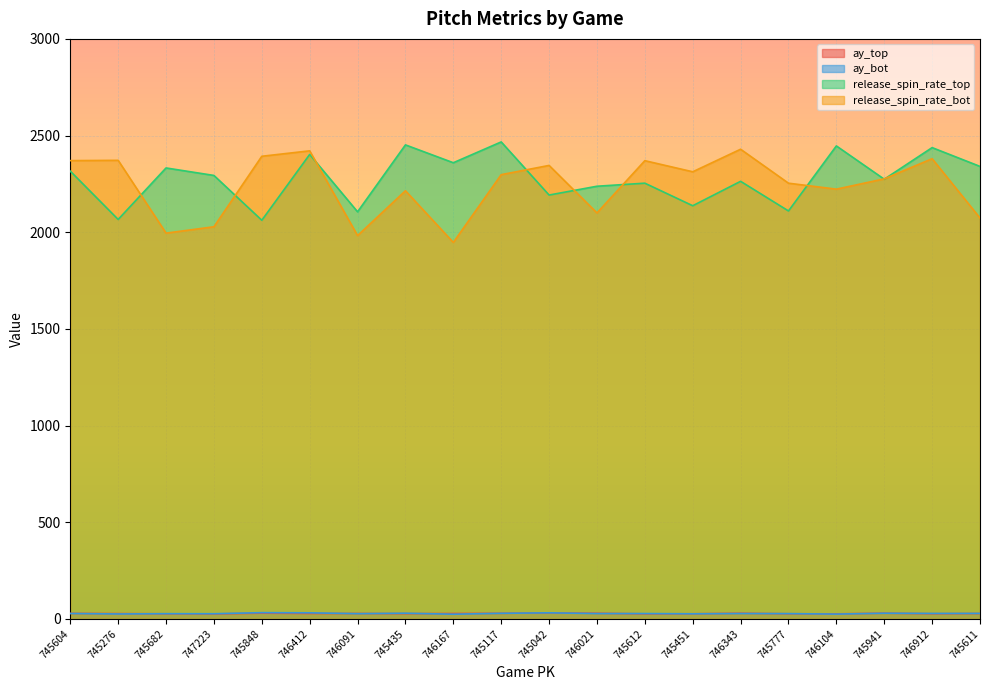

Where is ay_bot nearest to the value 28?

745604